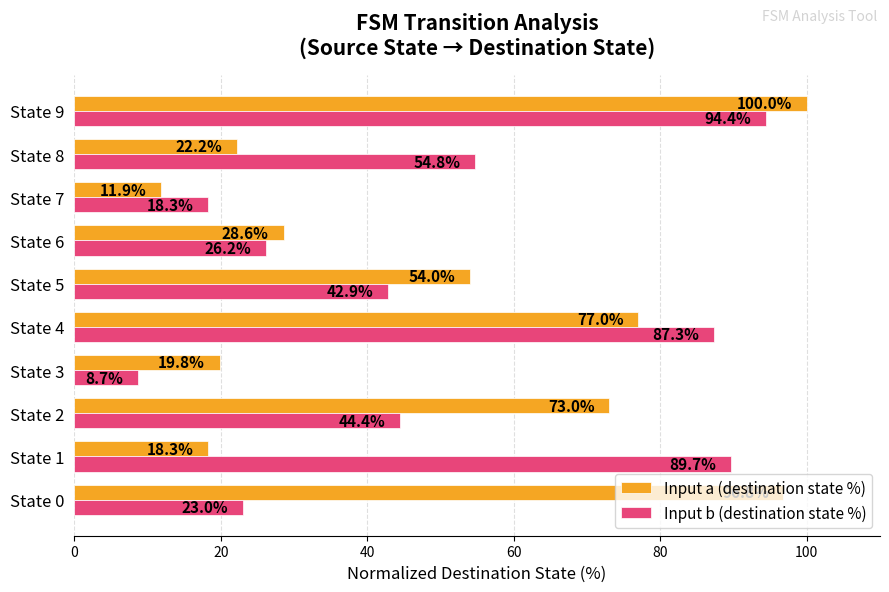

Which series has the largest total across all categories?

Input a (destination state %)